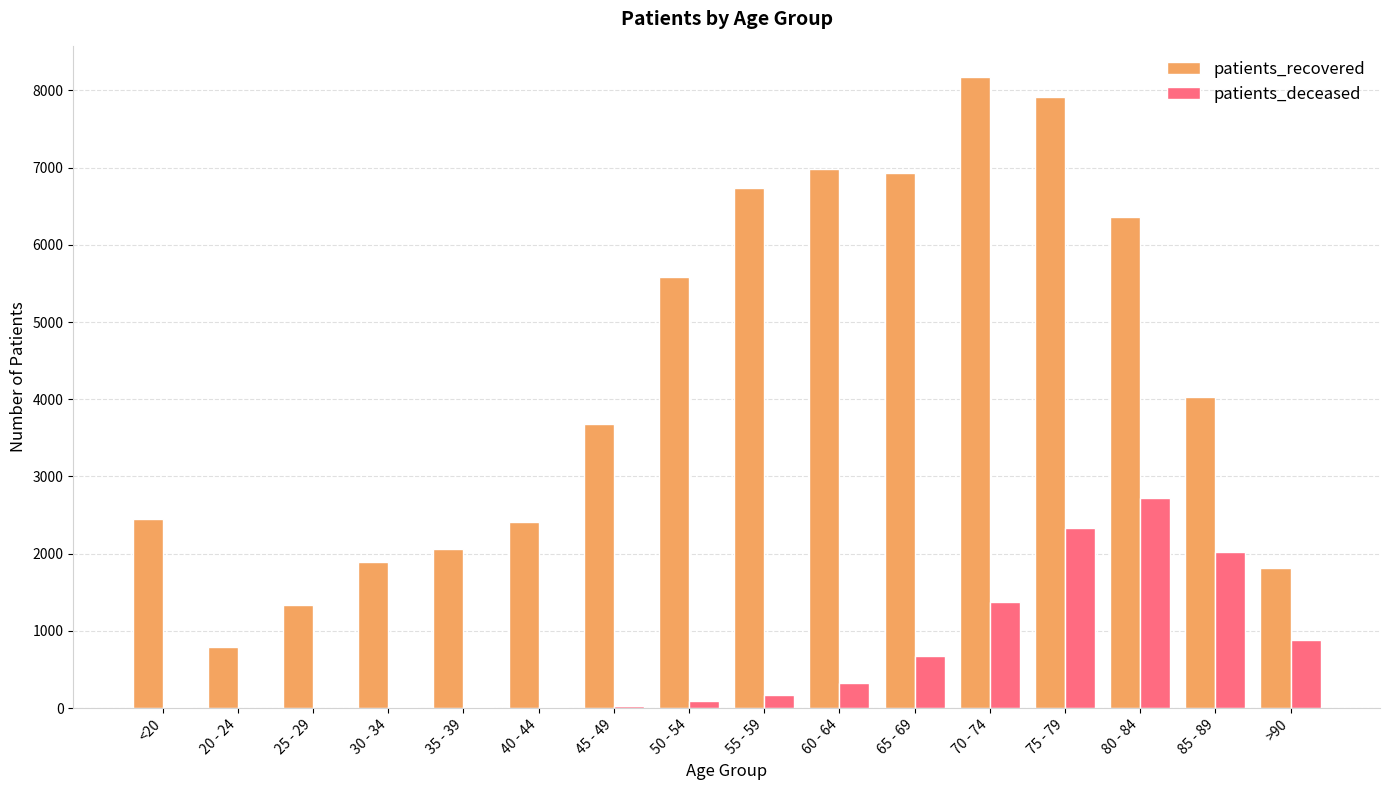

What is the maximum value shown in the chart?

8169